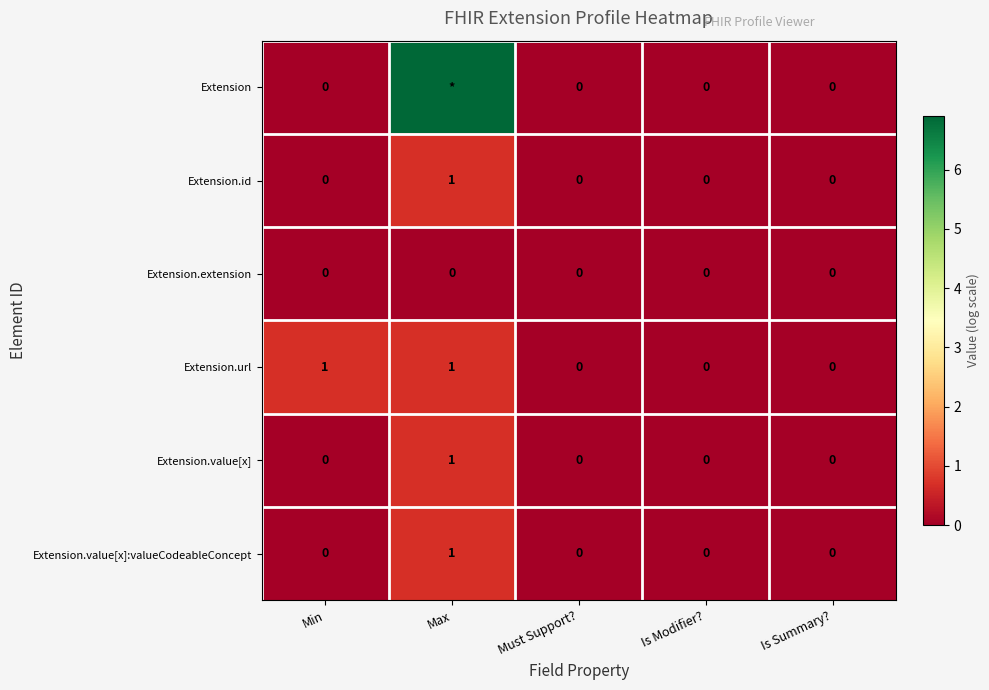

At how many categories does at least one series exceed 6?

1